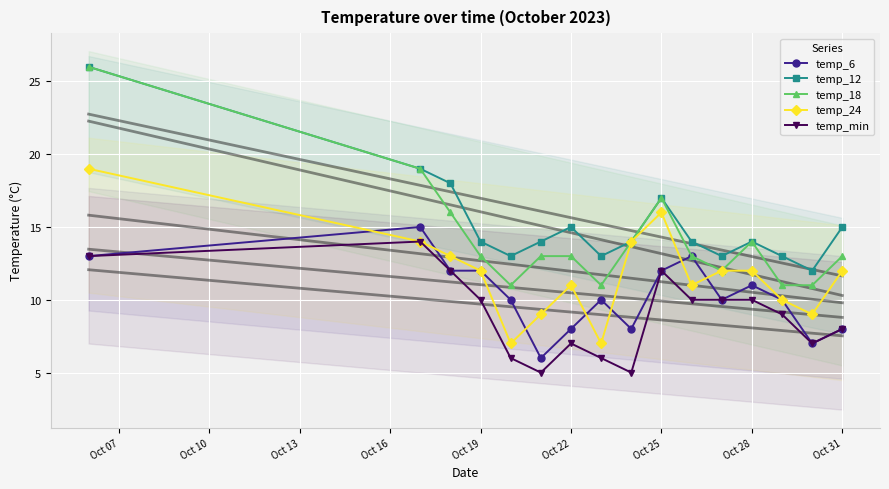

True or false: temp_12 has a value of 15 at Oct 22.

True